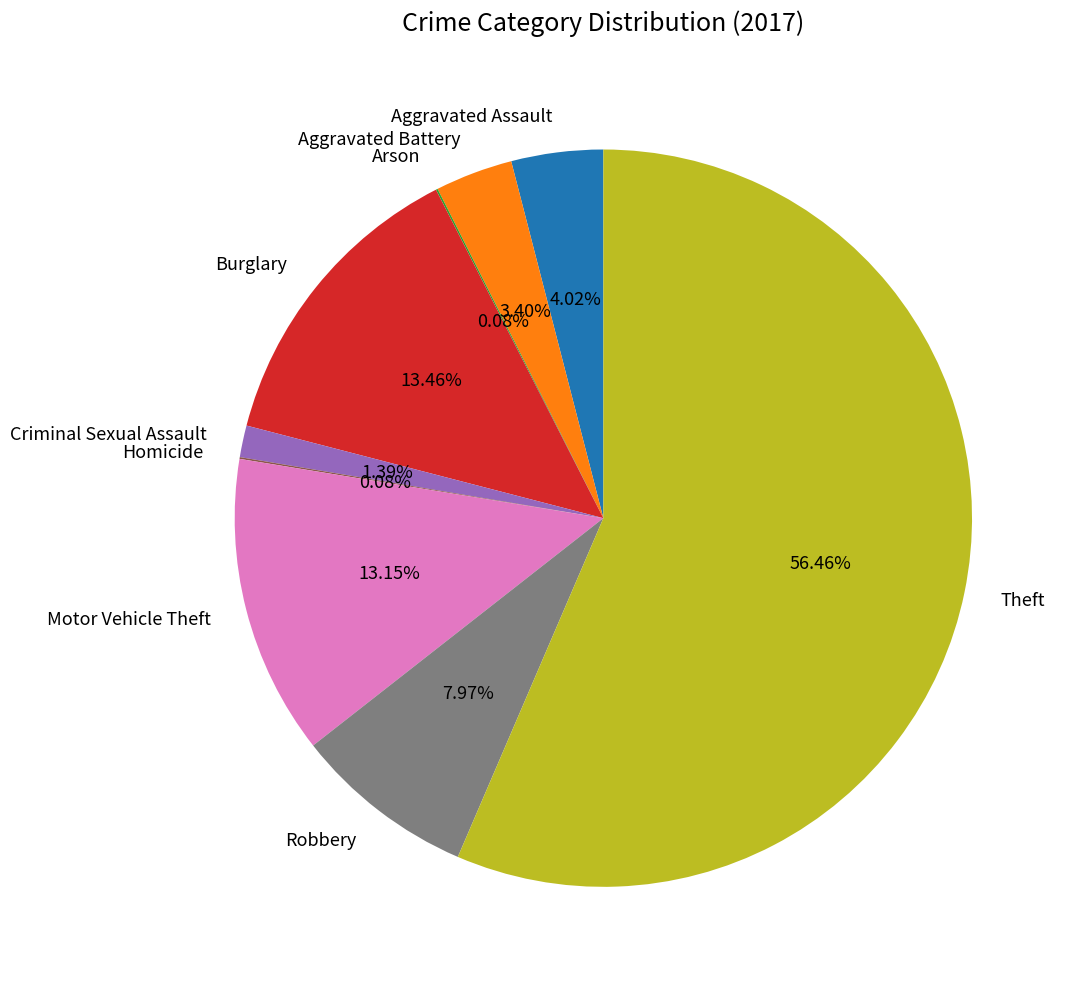

Which slice is the largest?

Theft